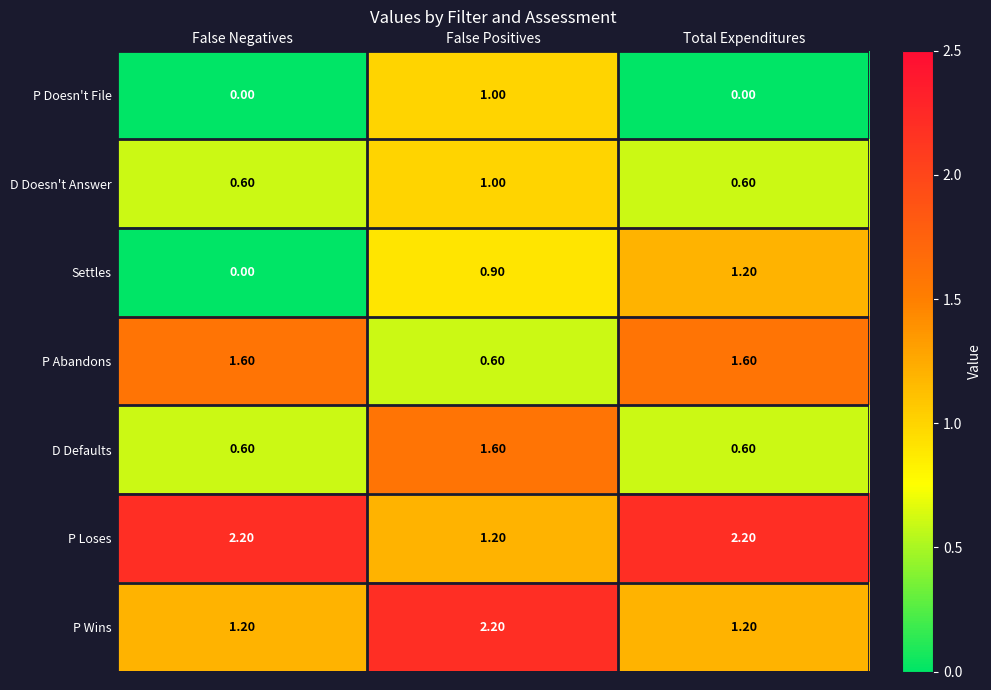

What is the sum of the Settles values at False Negatives and Total Expenditures?

1.2